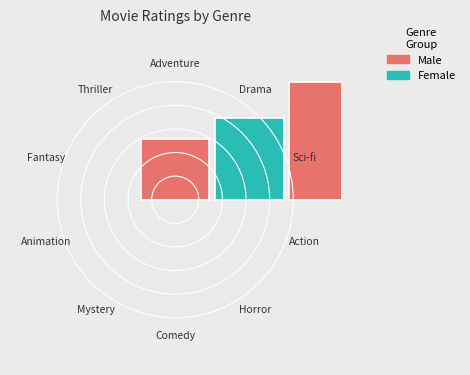

To the nearest percent, what portion does Thriller represent?

6%